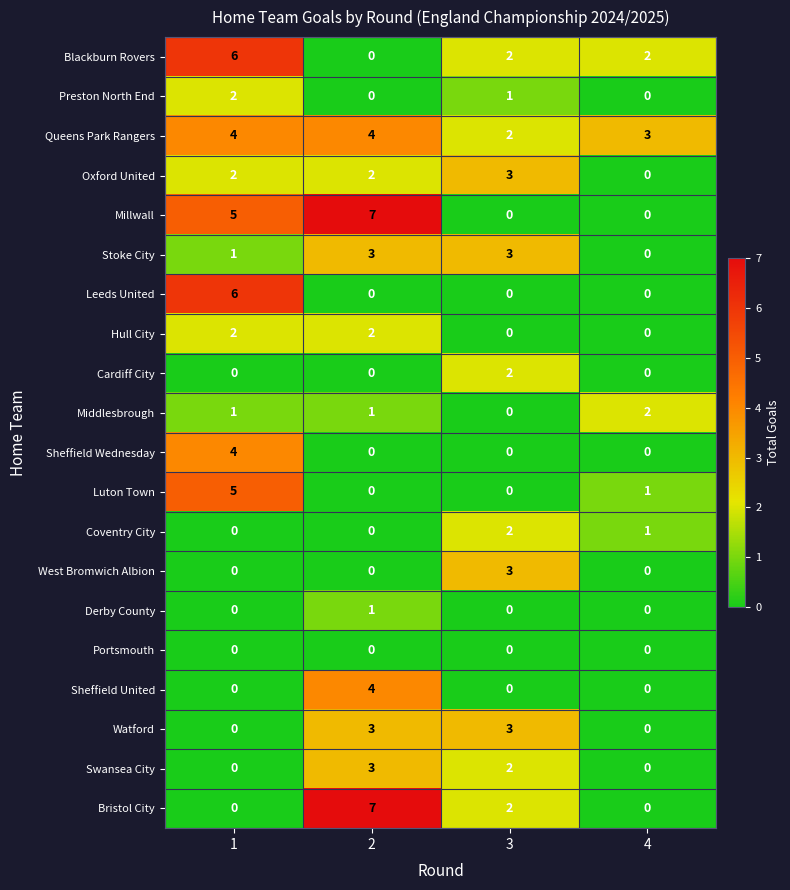

How many distinct data groups are displayed?

20